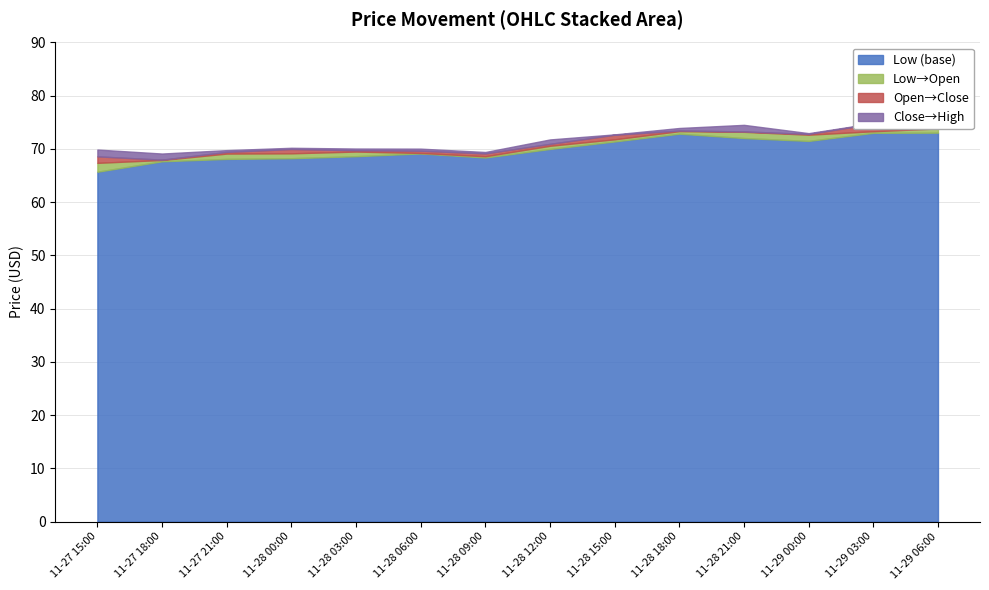

The value of Close at 2020-11-27 21:00 is 68.8. True or false?

True